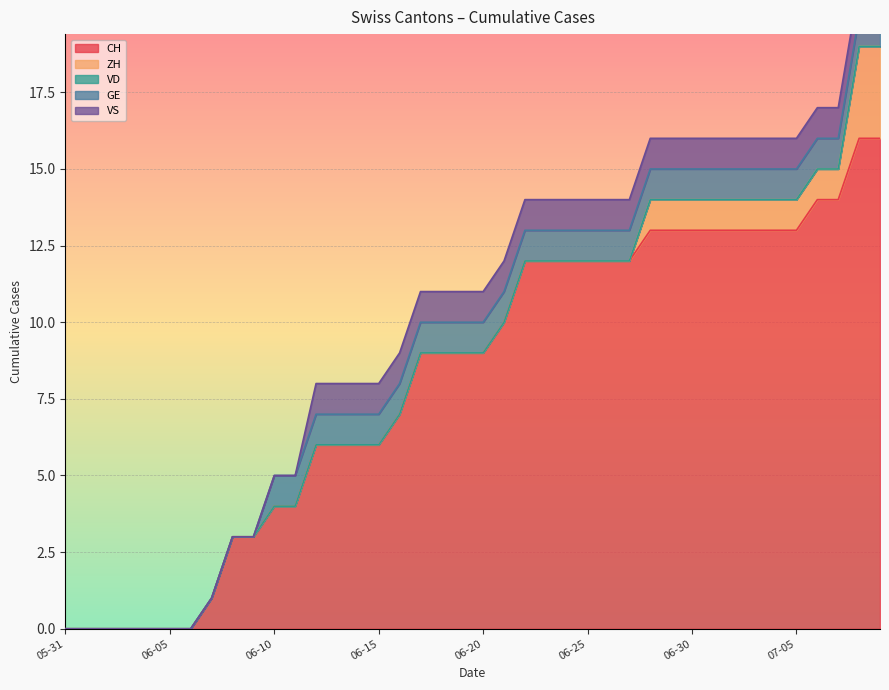

Between 2020-07-02 and 2020-06-06, which is larger?

2020-07-02